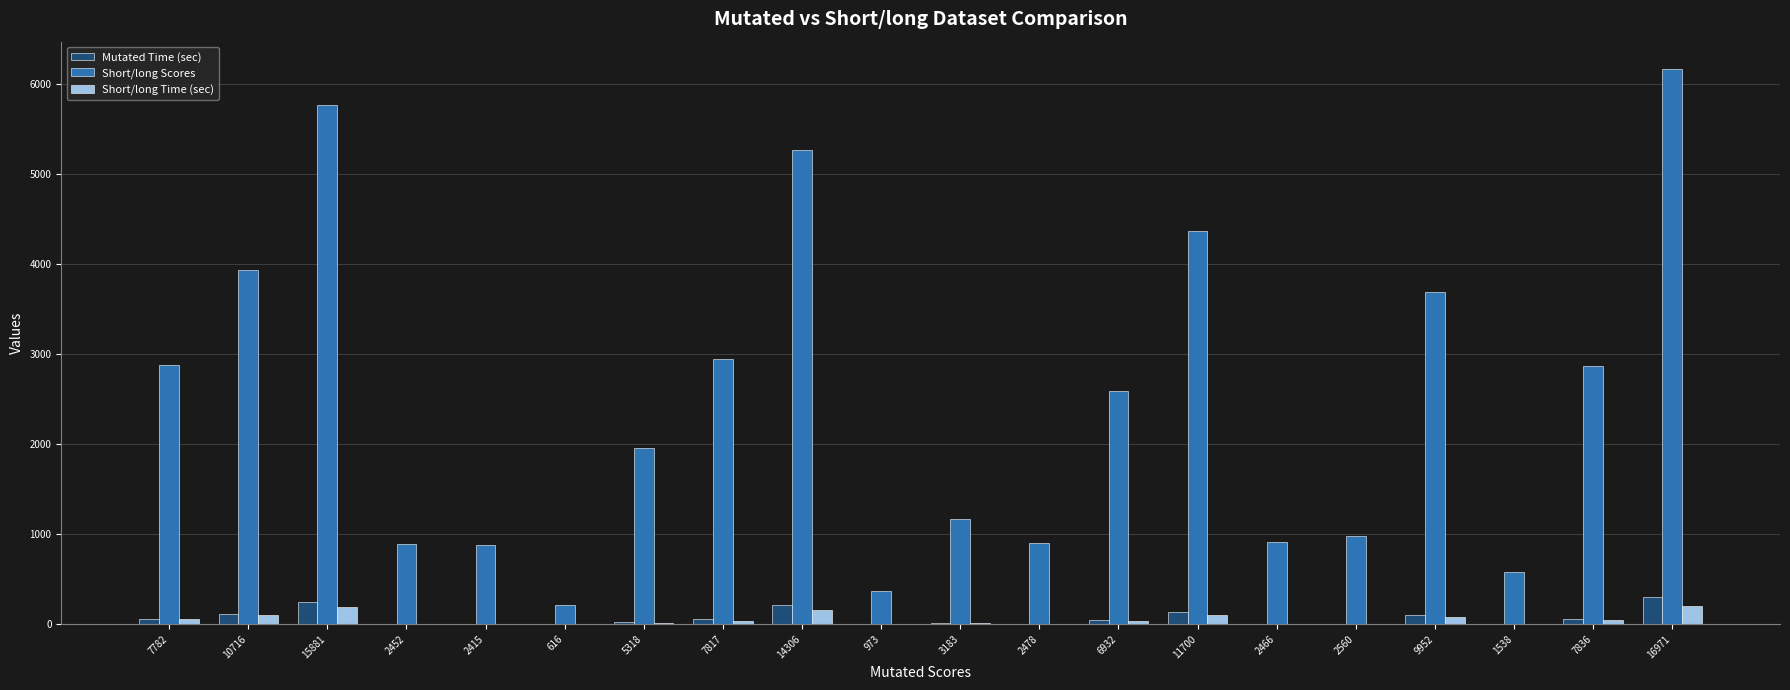

Which series has the largest range (max minus min)?

Short/long Scores